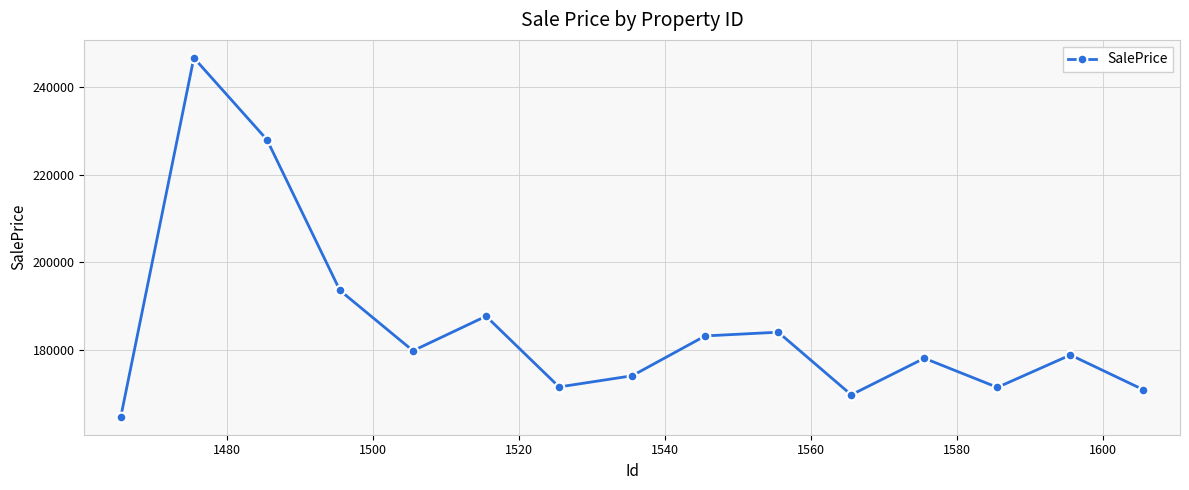

What is the value of the 5th point from the left?

179757.8